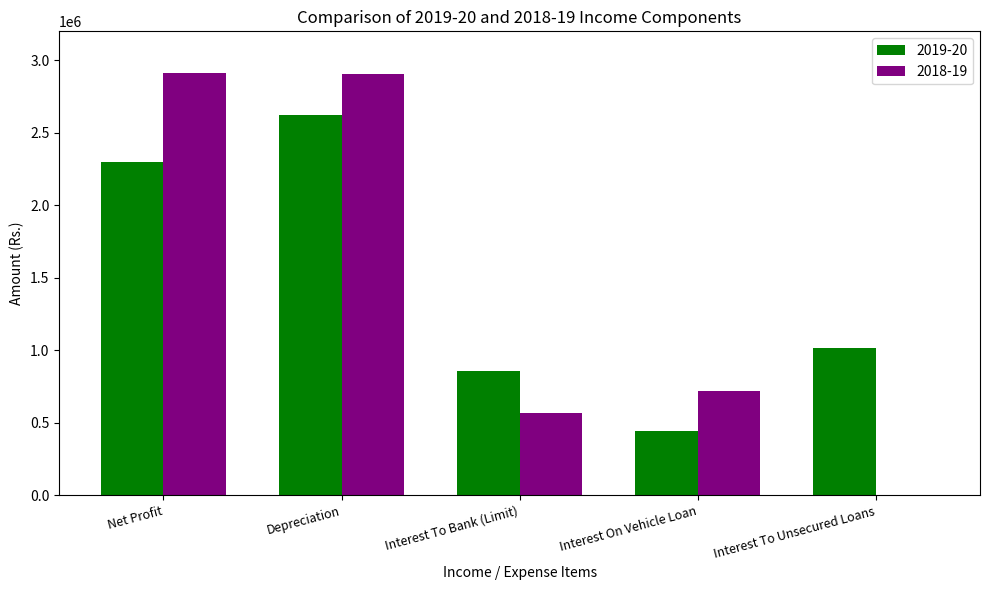

Are the bars grouped side by side (vs. stacked)?

Yes